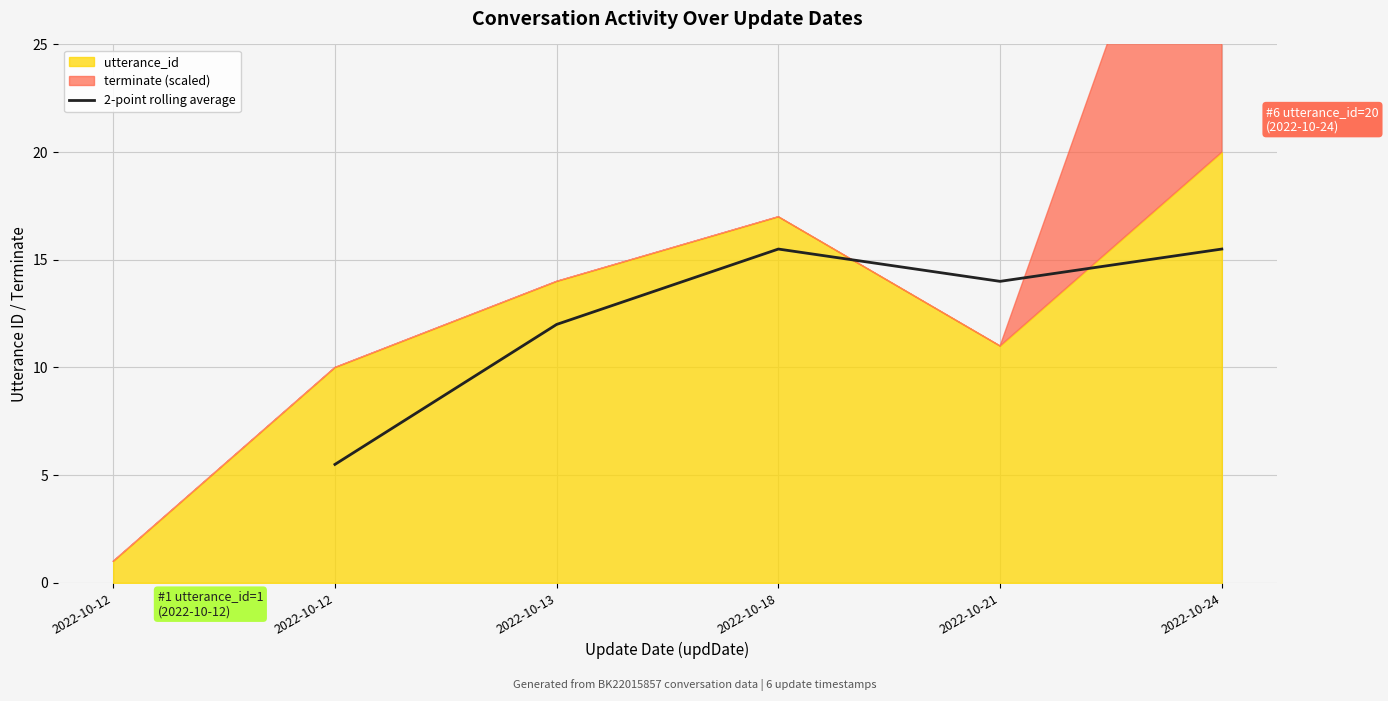

What is the minimum value for 2-point rolling average?

5.5